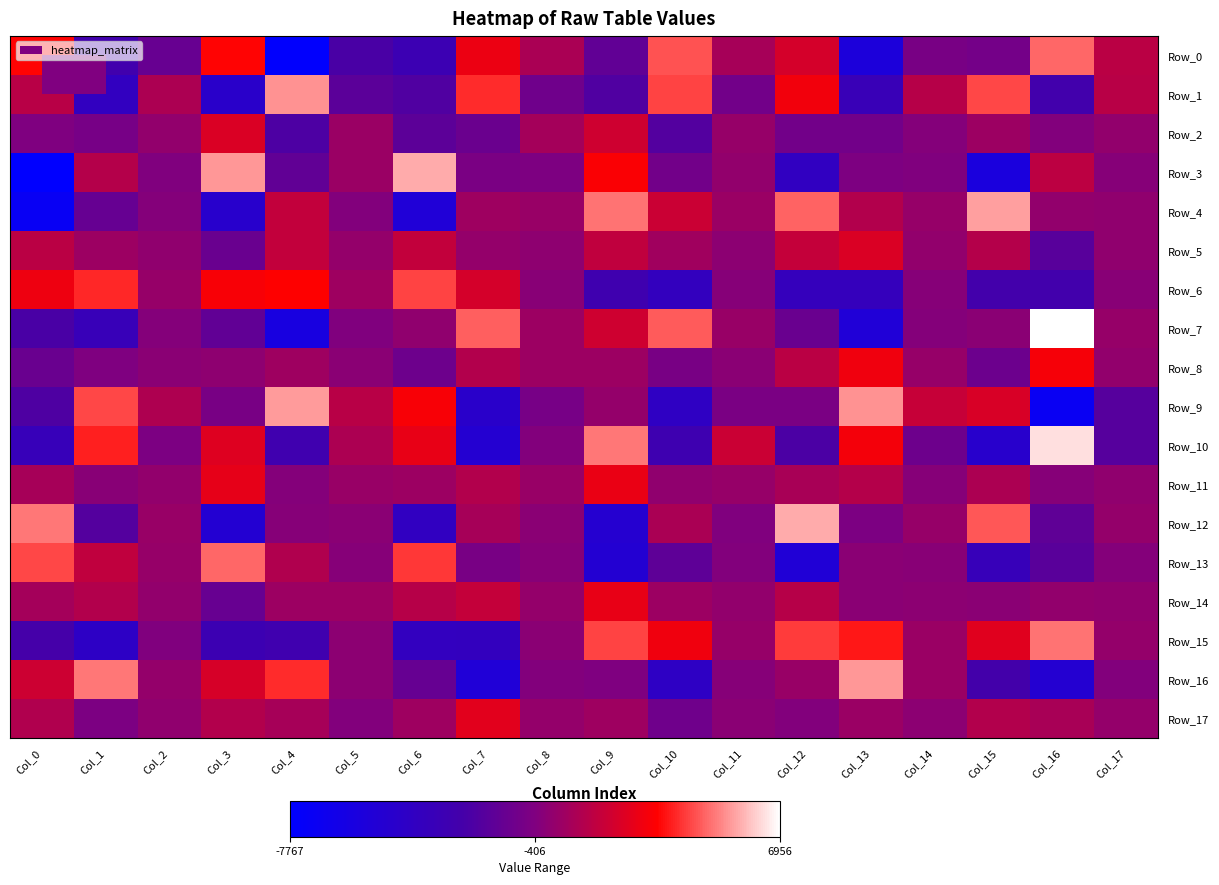

Reading left to right, what are all the values shown in this chart?

Row_0: Col_0=3319.4	Col_1=-2809.3	Col_2=-1305.4	Col_3=3301.3	Col_4=-7616.3	Col_5=-2380.1	Col_6=-3175.8	Col_7=2751.3	Col_8=830.8	Col_9=-1528.0	Col_10=4466.0	Col_11=702.6	Col_12=2039.7	Col_13=-5571.3	Col_14=-680.8	Col_15=-816.8	Col_16=4719.8	Col_17=1314.9
Row_1: Col_0=1214.2	Col_1=-3958.7	Col_2=883.4	Col_3=-4572.8	Col_4=5357.2	Col_5=-1738.8	Col_6=-2150.4	Col_7=3855.3	Col_8=-1018.9	Col_9=-2159.6	Col_10=4219.8	Col_11=-903.0	Col_12=2881.4	Col_13=-3452.1	Col_14=1148.5	Col_15=4303.0	Col_16=-2750.1	Col_17=1231.9
Row_2: Col_0=-426.5	Col_1=-739.3	Col_2=115.3	Col_3=2210.3	Col_4=-2286.9	Col_5=390.5	Col_6=-1710.5	Col_7=-1198.1	Col_8=681.1	Col_9=1879.3	Col_10=-2029.4	Col_11=274.3	Col_12=-885.8	Col_13=-905.3	Col_14=-265.6	Col_15=424.4	Col_16=-306.2	Col_17=135.5
Row_3: Col_0=-7767.0	Col_1=1098.5	Col_2=-374.6	Col_3=5452.6	Col_4=-1548.0	Col_5=392.0	Col_6=5717.1	Col_7=-619.3	Col_8=-503.9	Col_9=3106.5	Col_10=-901.7	Col_11=165.4	Col_12=-4004.6	Col_13=-474.3	Col_14=-364.4	Col_15=-5723.3	Col_16=1324.4	Col_17=-212.9
Row_4: Col_0=-7089.6	Col_1=-1328.4	Col_2=-282.5	Col_3=-4668.0	Col_4=1503.3	Col_5=-333.8	Col_6=-5337.2	Col_7=461.7	Col_8=289.1	Col_9=4890.2	Col_10=1731.9	Col_11=381.5	Col_12=4694.5	Col_13=1038.6	Col_14=265.9	Col_15=5517.9	Col_16=165.2	Col_17=71.7
Row_5: Col_0=1265.1	Col_1=404.7	Col_2=79.1	Col_3=-1252.3	Col_4=1493.7	Col_5=223.8	Col_6=1548.4	Col_7=204.6	Col_8=42.8	Col_9=1450.5	Col_10=521.7	Col_11=-57.6	Col_12=1602.4	Col_13=2209.7	Col_14=159.5	Col_15=1126.7	Col_16=-1875.4	Col_17=65.0
Row_6: Col_0=2800.8	Col_1=3831.3	Col_2=243.7	Col_3=3045.9	Col_4=3259.4	Col_5=457.7	Col_6=4231.0	Col_7=2025.9	Col_8=-138.7	Col_9=-2943.5	Col_10=-3800.6	Col_11=-176.3	Col_12=-3724.8	Col_13=-3733.9	Col_14=-187.9	Col_15=-2702.0	Col_16=-2723.9	Col_17=-124.9
Row_7: Col_0=-2390.5	Col_1=-3482.8	Col_2=-256.5	Col_3=-1549.6	Col_4=-5919.2	Col_5=-386.2	Col_6=84.2	Col_7=4646.7	Col_8=447.1	Col_9=1852.4	Col_10=4584.3	Col_11=285.9	Col_12=-1254.1	Col_13=-5294.4	Col_14=-277.3	Col_15=-108.7	Col_16=6955.5	Col_17=280.6
Row_8: Col_0=-1225.4	Col_1=-435.0	Col_2=-84.0	Col_3=-2.0	Col_4=510.8	Col_5=-66.4	Col_6=-1050.8	Col_7=1042.8	Col_8=405.3	Col_9=419.0	Col_10=-661.7	Col_11=-78.7	Col_12=1294.5	Col_13=2866.2	Col_14=272.4	Col_15=-1151.6	Col_16=3001.0	Col_17=153.8
Row_9: Col_0=-2213.2	Col_1=4287.4	Col_2=963.1	Col_3=-691.9	Col_4=5466.7	Col_5=1214.3	Col_6=3090.8	Col_7=-4576.4	Col_8=-715.5	Col_9=213.1	Col_10=-4161.5	Col_11=-612.0	Col_12=-580.3	Col_13=5399.9	Col_14=1647.3	Col_15=2133.3	Col_16=-7034.5	Col_17=-1903.7
Row_10: Col_0=-3538.9	Col_1=3727.3	Col_2=-552.6	Col_3=2348.3	Col_4=-2879.5	Col_5=879.4	Col_6=2599.6	Col_7=-4986.7	Col_8=-295.3	Col_9=4963.3	Col_10=-3024.6	Col_11=1754.9	Col_12=-2337.3	Col_13=2962.8	Col_14=-1044.6	Col_15=-4698.2	Col_16=6459.9	Col_17=-1932.8
Row_11: Col_0=701.5	Col_1=-121.8	Col_2=117.1	Col_3=2566.6	Col_4=-279.7	Col_5=320.6	Col_6=408.1	Col_7=1039.2	Col_8=289.2	Col_9=2687.1	Col_10=57.5	Col_11=246.3	Col_12=788.0	Col_13=1136.8	Col_14=-217.4	Col_15=863.4	Col_16=-180.8	Col_17=62.1
Row_12: Col_0=4985.8	Col_1=-2015.3	Col_2=284.7	Col_3=-5009.7	Col_4=-197.4	Col_5=-64.1	Col_6=-3986.8	Col_7=720.2	Col_8=-65.2	Col_9=-4900.3	Col_10=830.1	Col_11=-348.9	Col_12=5736.3	Col_13=-534.9	Col_14=263.2	Col_15=4539.9	Col_16=-1582.1	Col_17=190.8
Row_13: Col_0=4256.6	Col_1=1450.8	Col_2=277.1	Col_3=4733.8	Col_4=981.8	Col_5=-197.1	Col_6=4049.2	Col_7=-635.8	Col_8=-218.8	Col_9=-5049.7	Col_10=-1629.2	Col_11=-292.4	Col_12=-5269.0	Col_13=-96.9	Col_14=-131.2	Col_15=-3525.5	Col_16=-1831.5	Col_17=-250.1
Row_14: Col_0=651.5	Col_1=1038.9	Col_2=130.6	Col_3=-1308.7	Col_4=421.7	Col_5=443.2	Col_6=1176.9	Col_7=1596.2	Col_8=218.6	Col_9=2637.1	Col_10=424.9	Col_11=141.5	Col_12=1162.8	Col_13=-76.2	Col_14=-34.7	Col_15=-106.4	Col_16=139.0	Col_17=97.1
Row_15: Col_0=-2542.1	Col_1=-4306.2	Col_2=-377.5	Col_3=-3147.6	Col_4=-2909.7	Col_5=-22.0	Col_6=-3885.8	Col_7=-3847.4	Col_8=-102.1	Col_9=4237.4	Col_10=2852.1	Col_11=279.6	Col_12=4100.7	Col_13=3607.0	Col_14=366.4	Col_15=2406.1	Col_16=4925.6	Col_17=193.1
Row_16: Col_0=1796.0	Col_1=4970.9	Col_2=215.6	Col_3=2115.7	Col_4=3879.3	Col_5=-50.3	Col_6=-1373.2	Col_7=-5333.5	Col_8=-321.2	Col_9=-434.5	Col_10=-4254.3	Col_11=-230.8	Col_12=299.1	Col_13=5429.0	Col_14=367.4	Col_15=-2595.3	Col_16=-4969.4	Col_17=-313.5
Row_17: Col_0=1010.7	Col_1=-571.3	Col_2=93.1	Col_3=1059.2	Col_4=701.7	Col_5=-306.0	Col_6=479.6	Col_7=2463.3	Col_8=198.3	Col_9=502.4	Col_10=-1013.4	Col_11=-71.6	Col_12=-338.9	Col_13=392.3	Col_14=-39.3	Col_15=1034.3	Col_16=788.6	Col_17=184.4